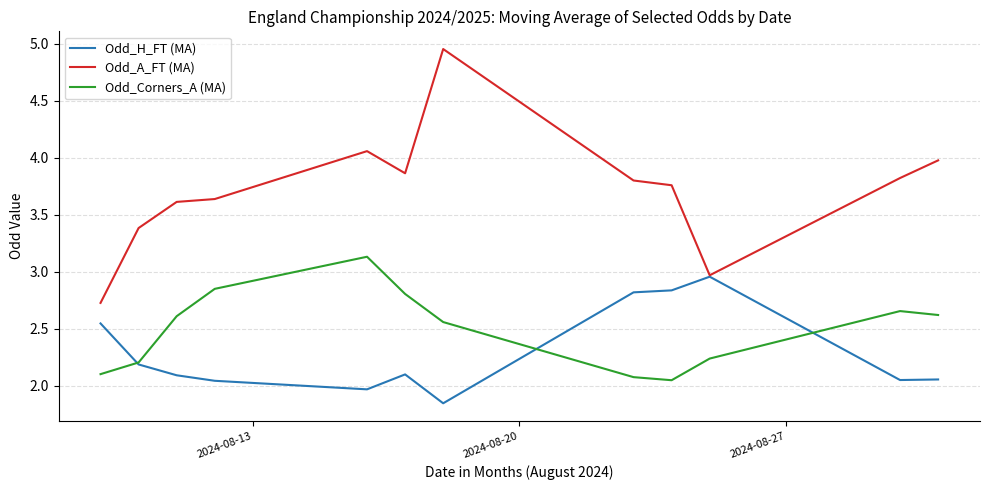

What is the maximum value for Odd_Corners_A (MA)?

3.1